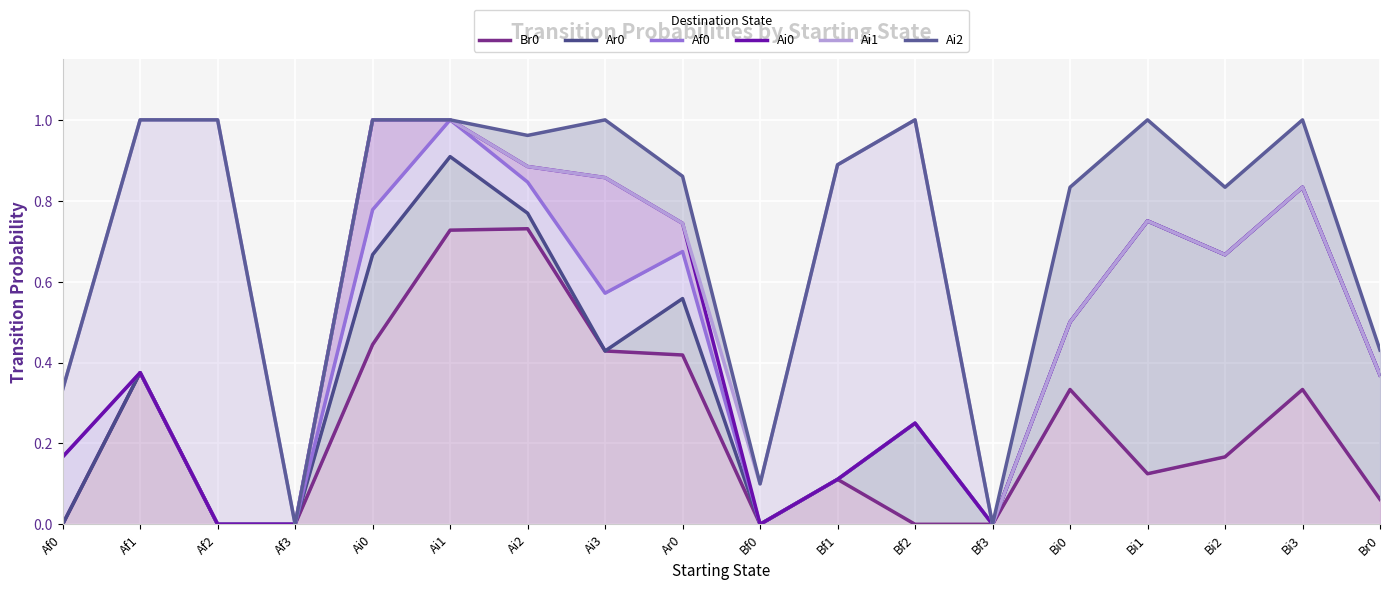

At which category does Ai0 reach its first local peak?

Af1